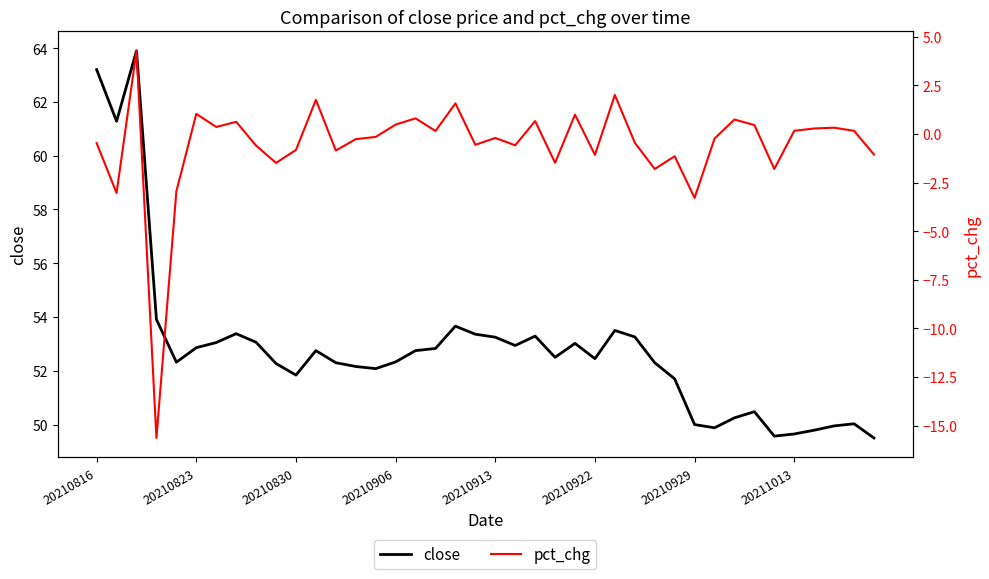

How many lines are shown in the chart?

2